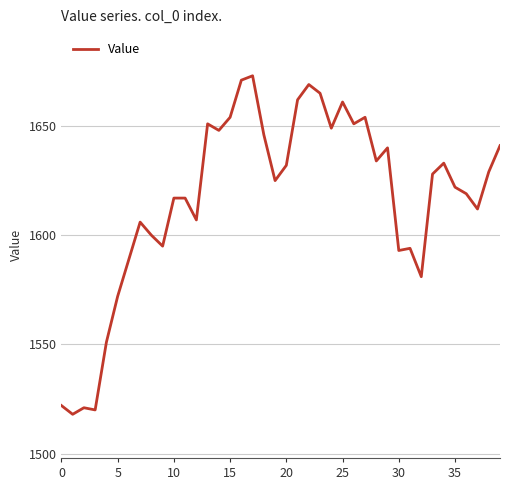

What is the difference between the maximum and minimum values?

155